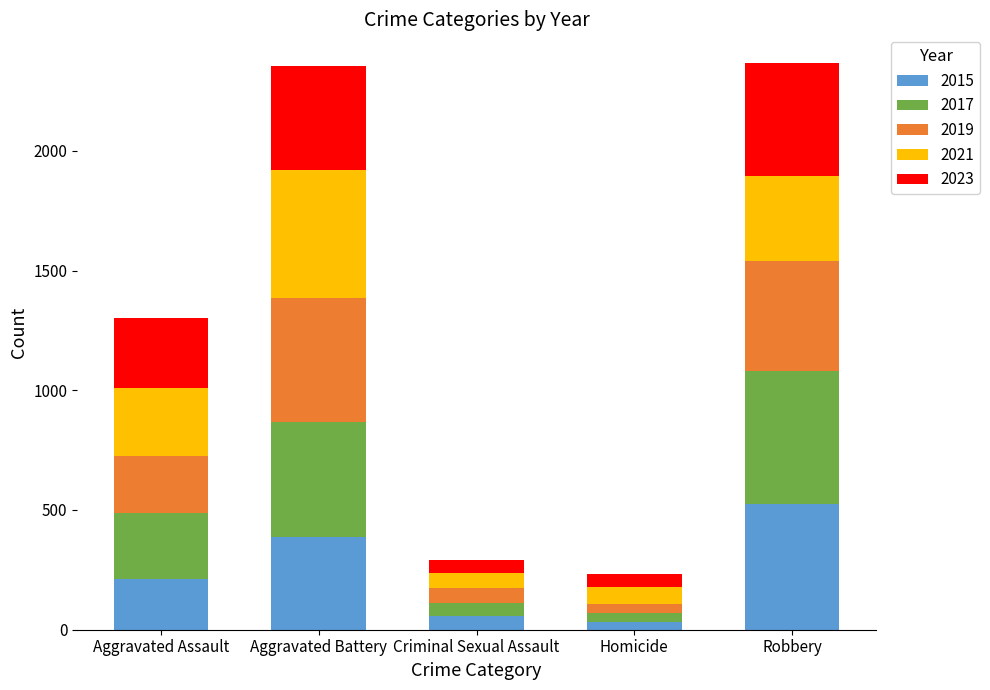

What is the total value across all series at Criminal Sexual Assault?

293